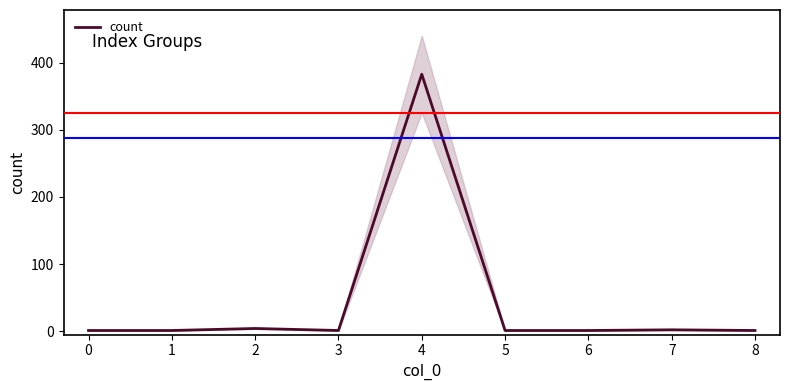

What is the sum of the values at 0 and 2?

5